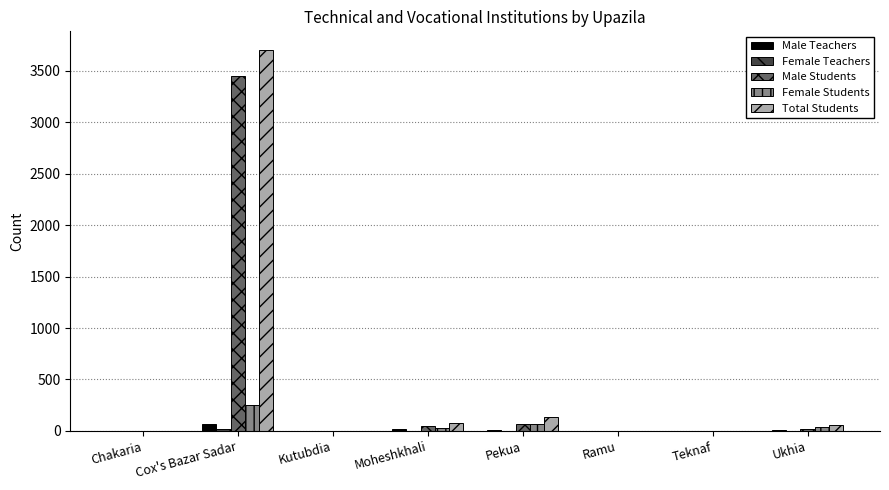

What is the sum of all Male Students values?

3589